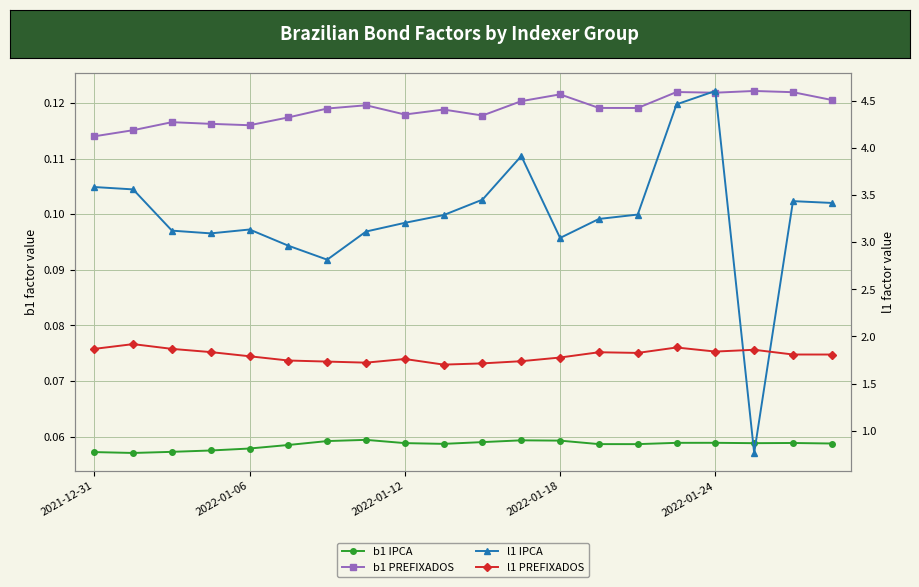

True or false: b1 IPCA and l1 IPCA intersect in this chart.

False